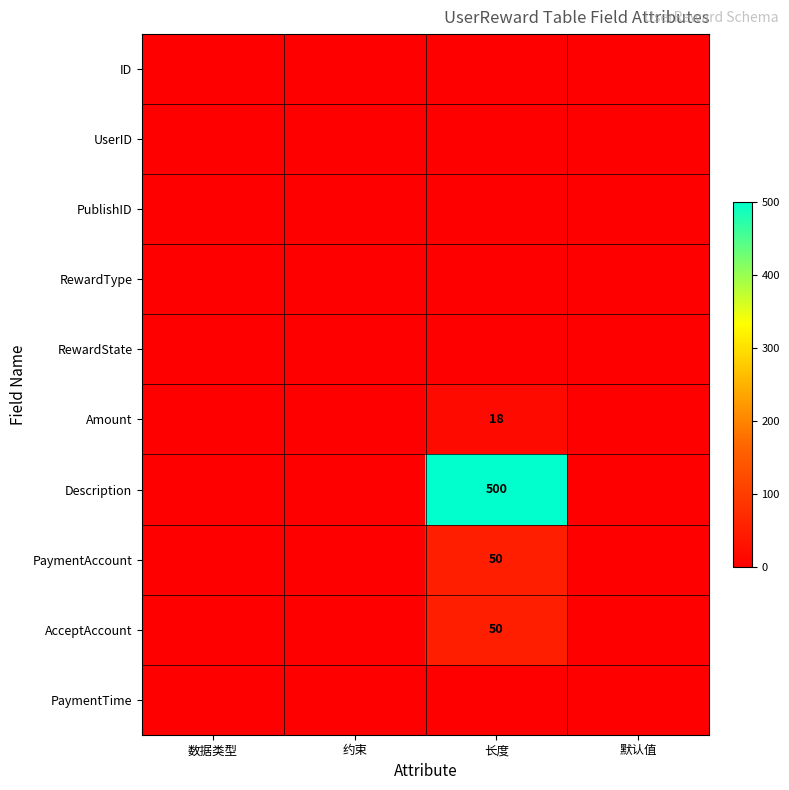

How many distinct data groups are displayed?

10